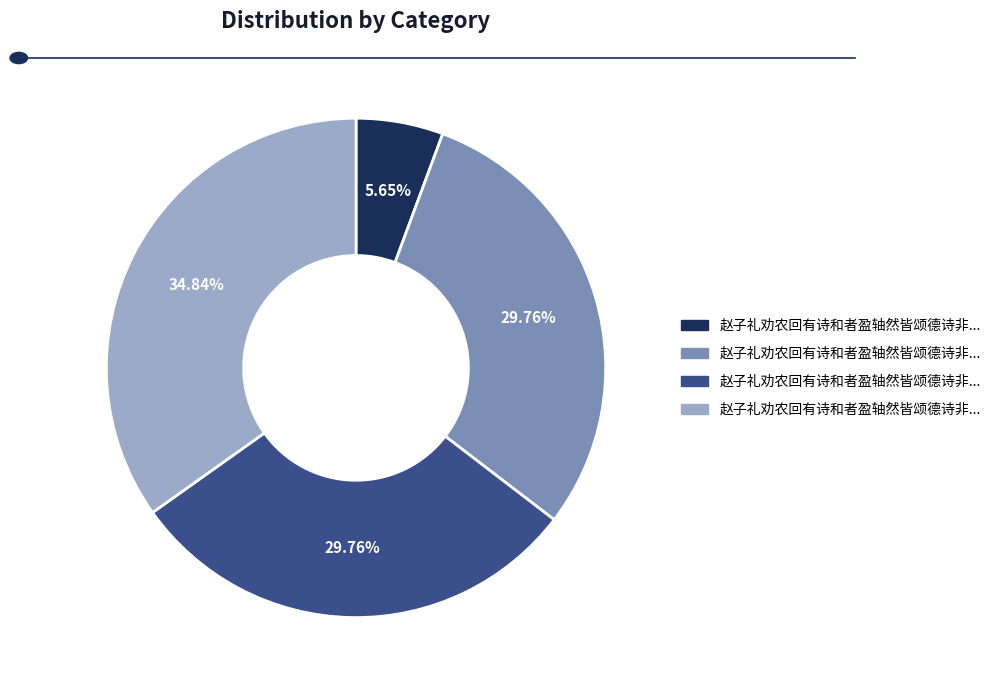

Is there a majority slice in this chart?

No